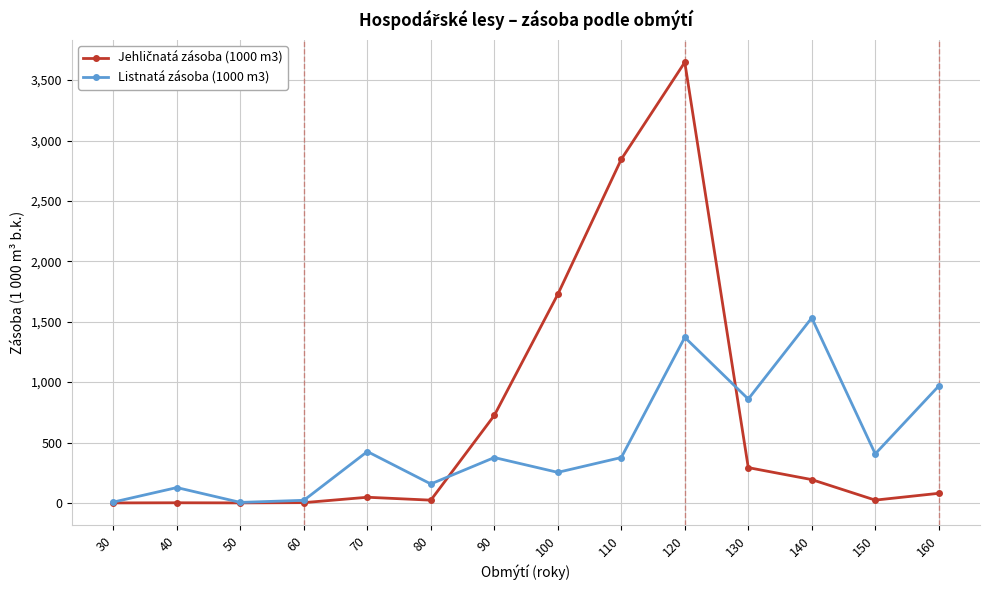

Count the number of categories in the chart.

14